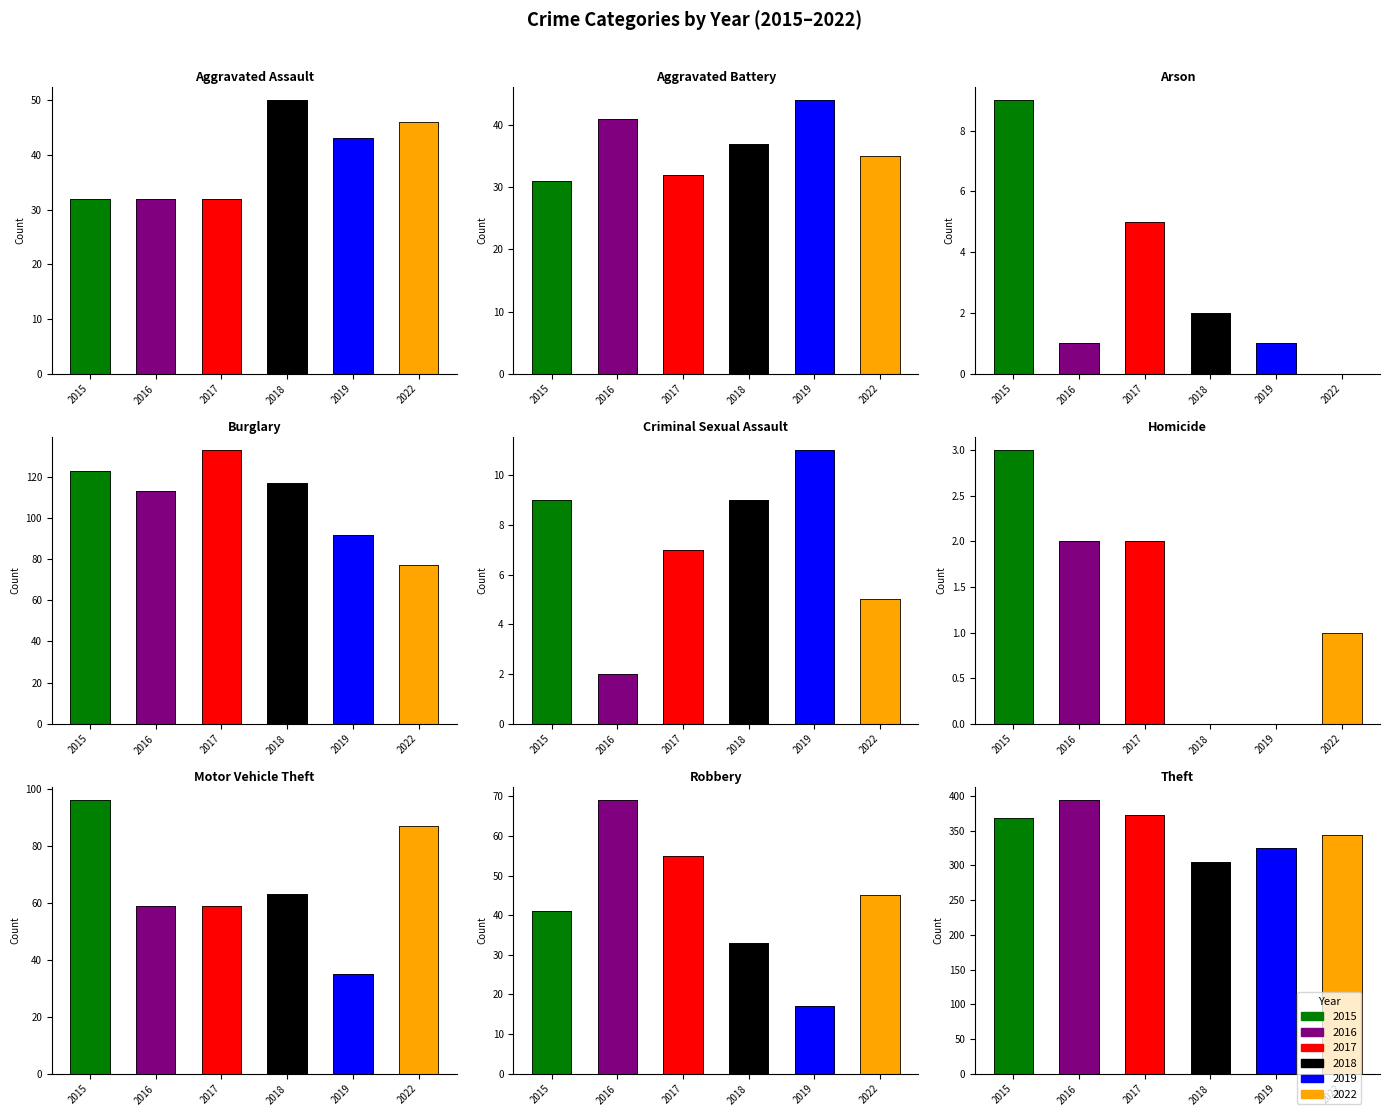

Which category has the highest value across all series?

Theft